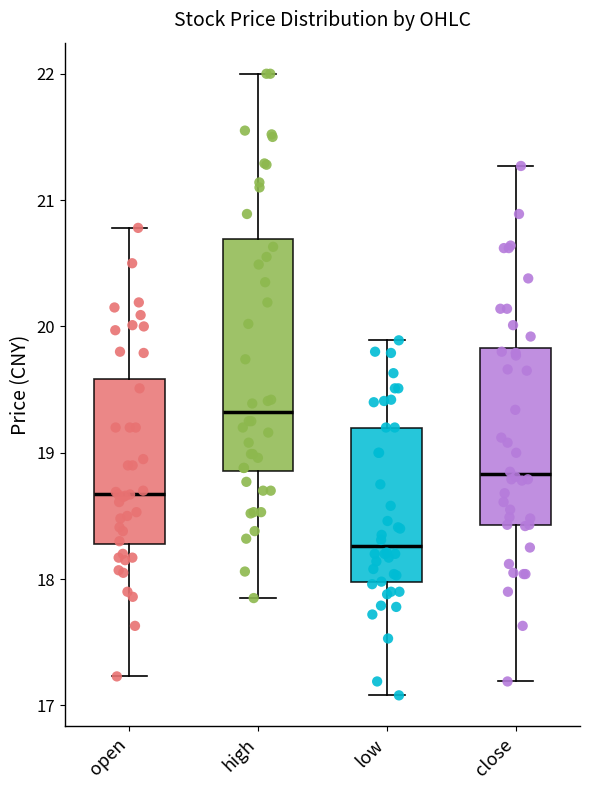

Which box has the highest median line?

high